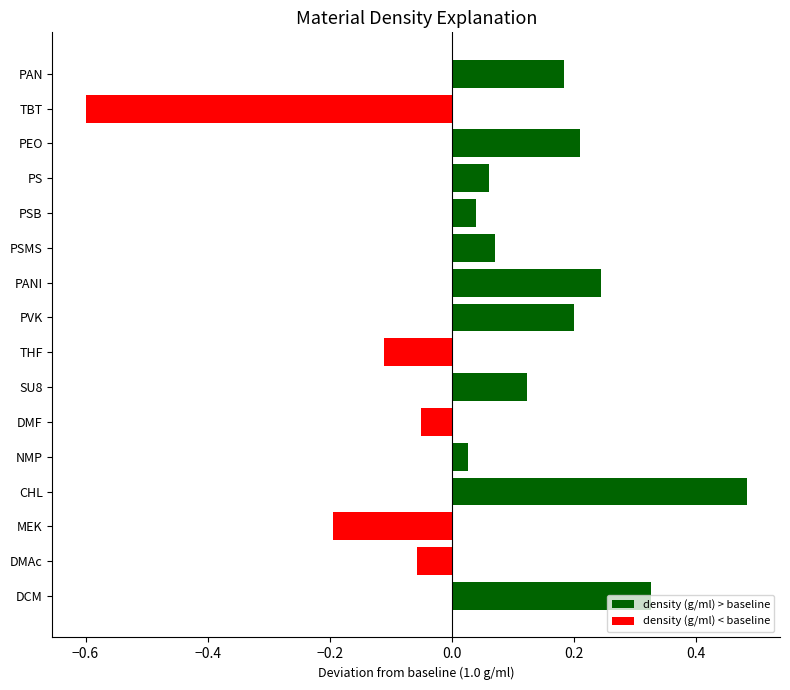

Reading right to left, extract all data points from this chart.

1.2	0.4	1.2	1.1	1.0	1.1	1.2	1.2	0.9	1.1	0.9	1.0	1.5	0.8	0.9	1.3